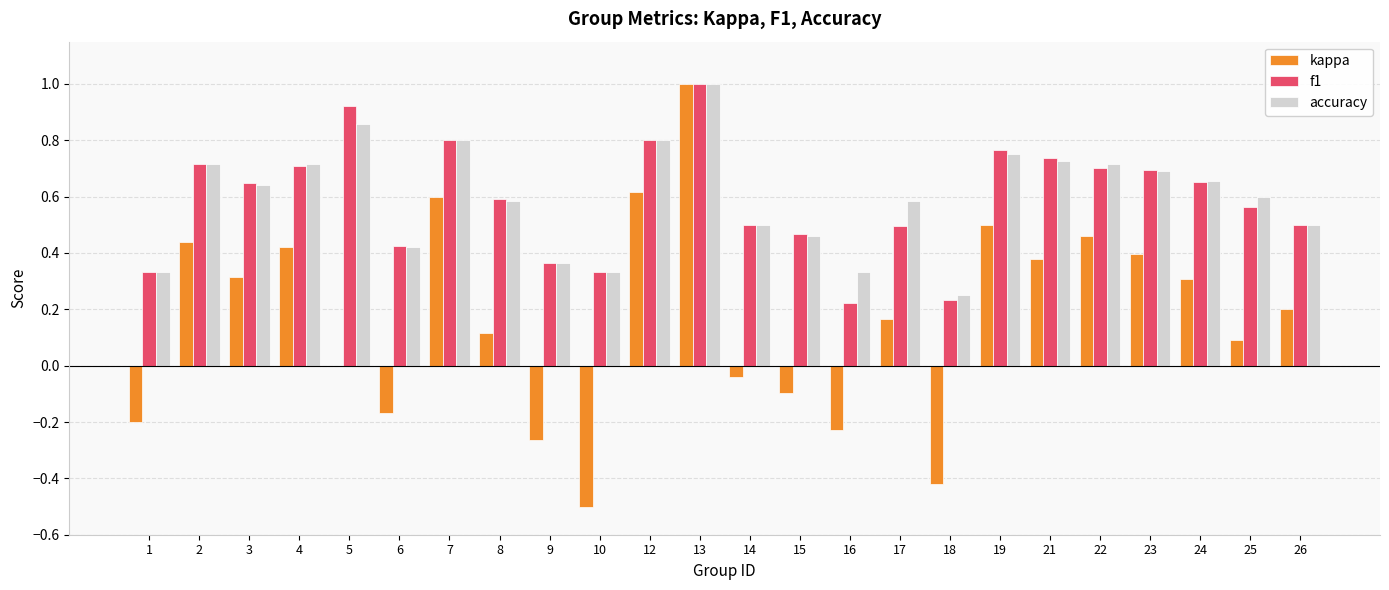

What is the greatest value displayed?

1.0